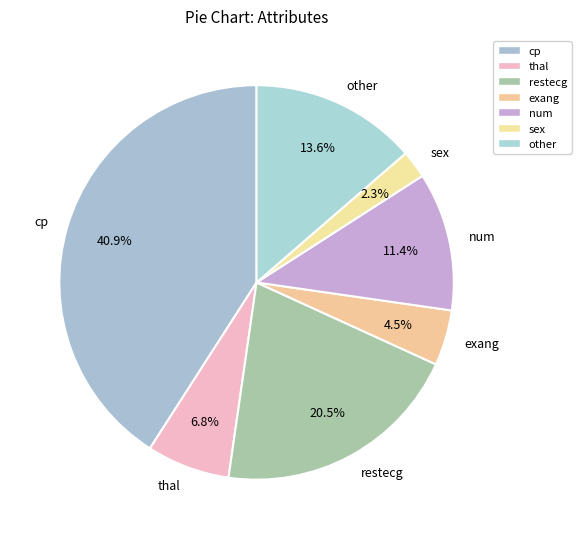

What is the largest slice in the pie chart?

cp